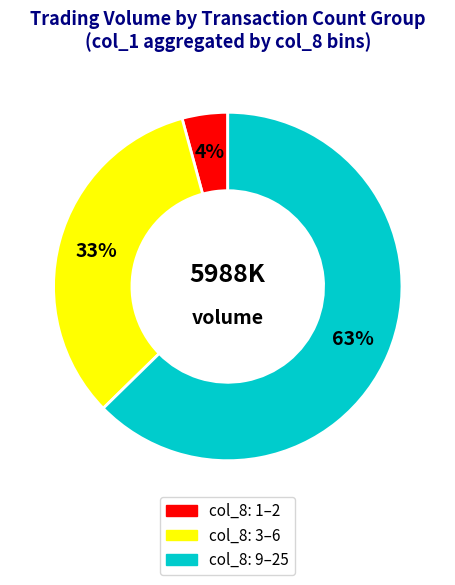

Is there any slice that represents more than half of the pie?

Yes